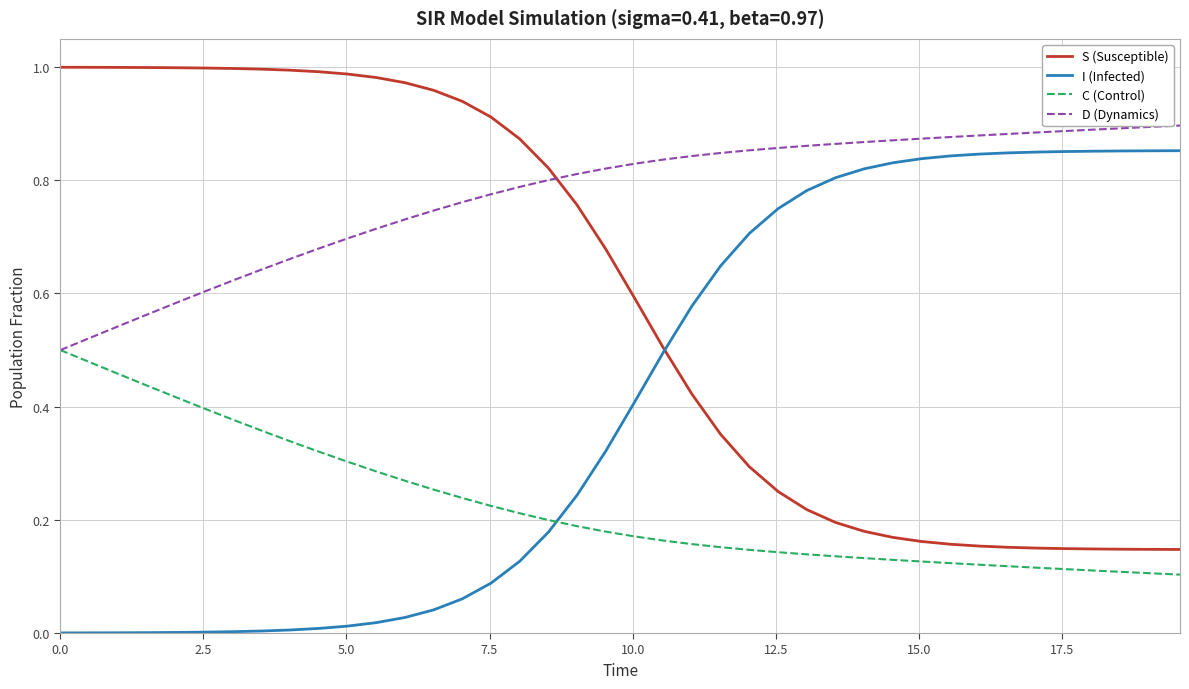

Which series has the largest total across all categories?

D (Dynamics)